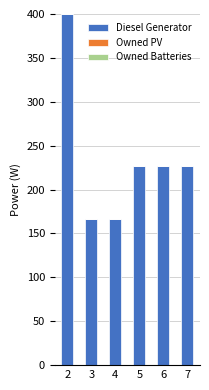

The value at 5 is 390. True or false?

False